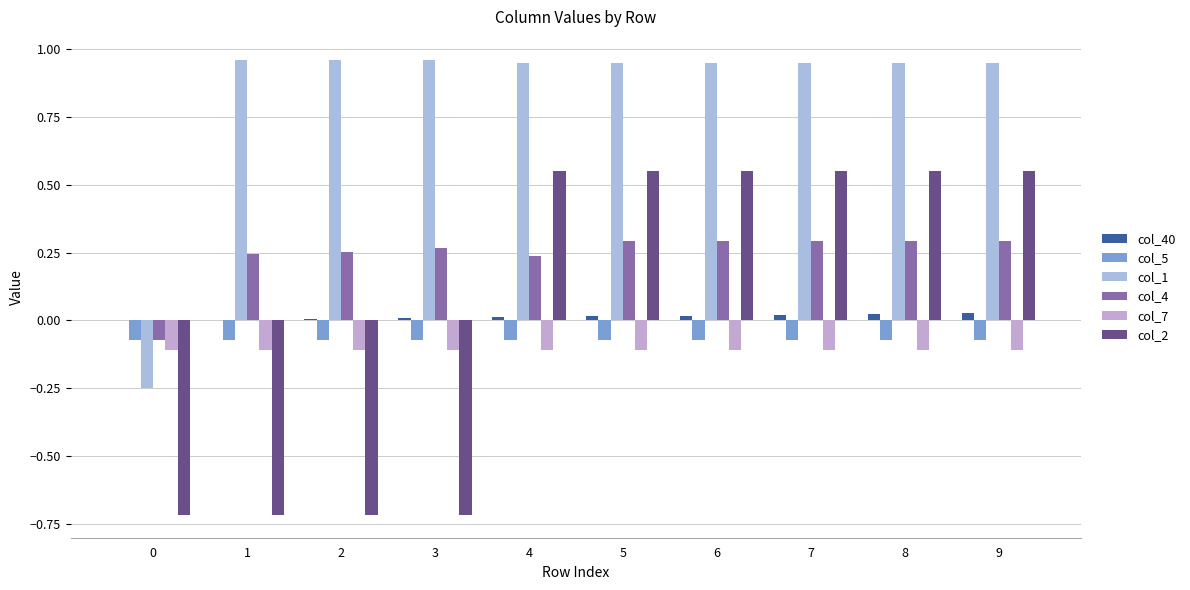

How many data points does each series have?

10